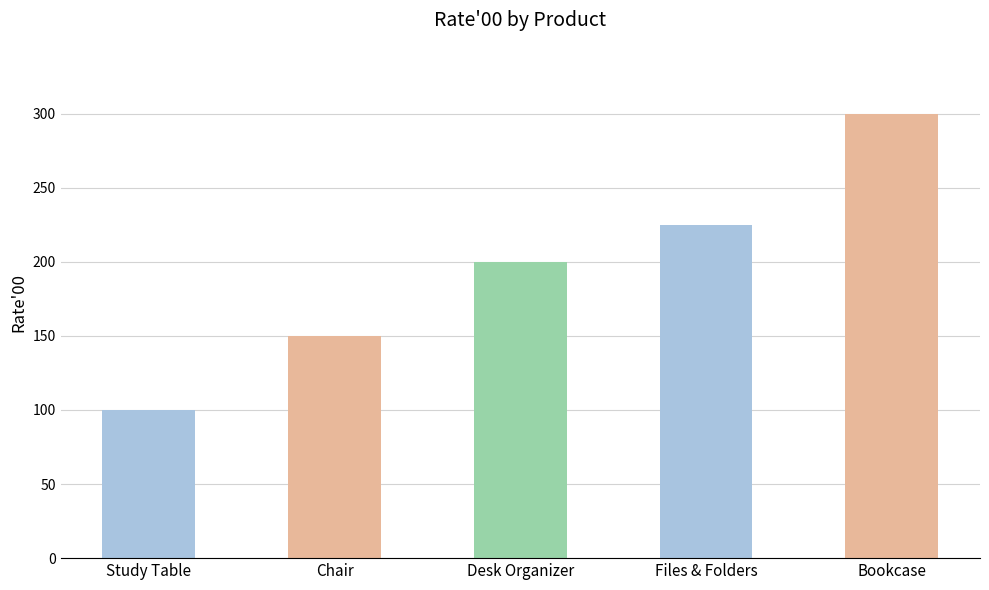

At which category does the chart reach its peak across all series?

Bookcase